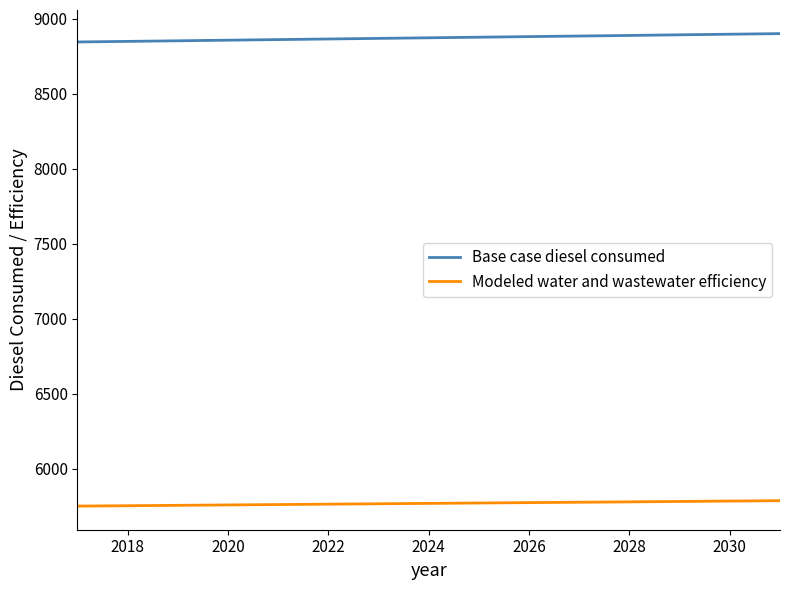

Rank the series by their maximum value, from lowest to highest.

Modeled water and wastewater efficiency, Base case diesel consumed